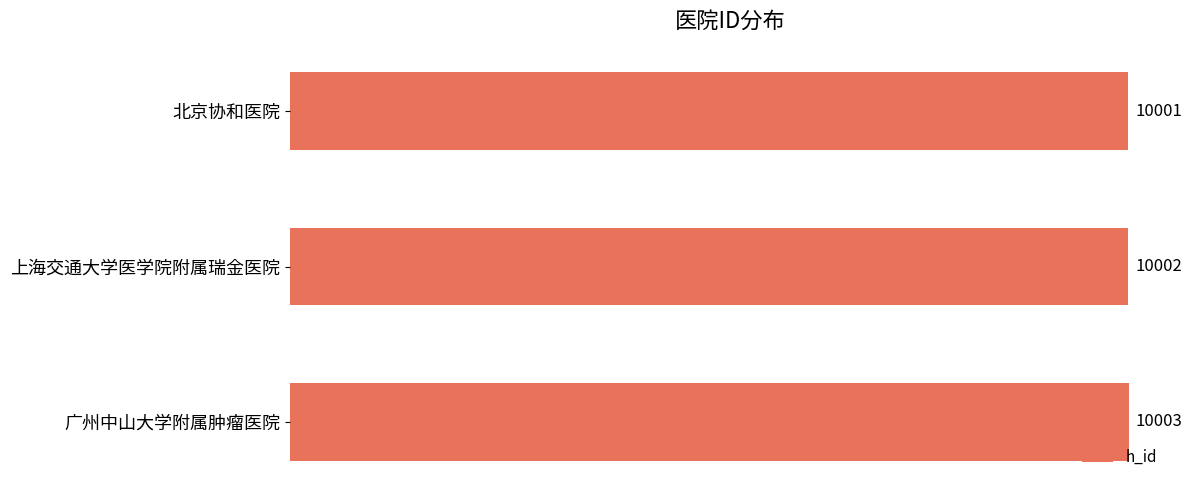

How many data points are less than 10002?

1